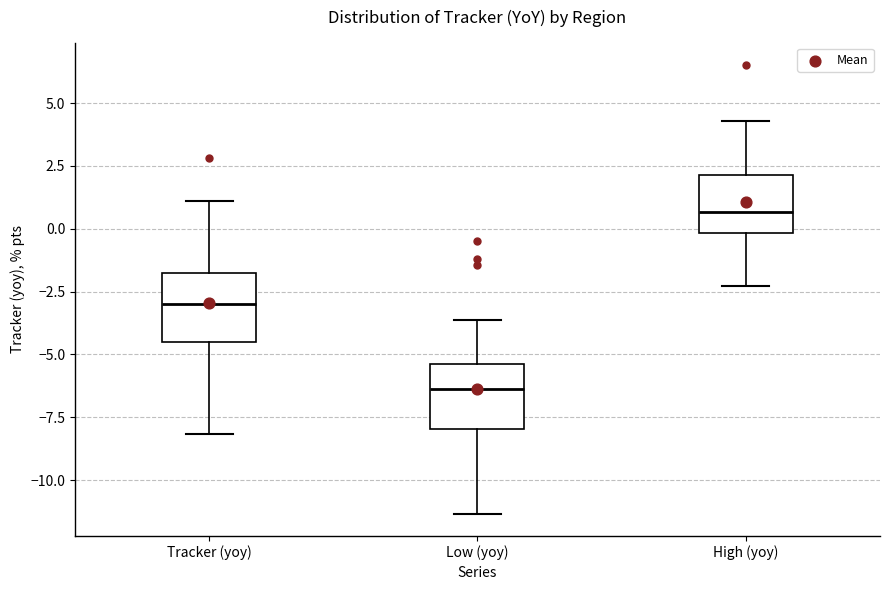

Reading left to right, read every box against the y-axis: the position of its median line, the range the box covers, and the ends of its whiskers. The values are not printed on the chart, so give them approximately, as read against the axis.

Tracker (yoy): median -3.0, box -4.5 to -2.0, whiskers -8.0 to 1.0
Low (yoy): median -6.5, box -8.0 to -5.5, whiskers -11.5 to -3.5
High (yoy): median 0.5, box 0.0 to 2.0, whiskers -2.5 to 4.5